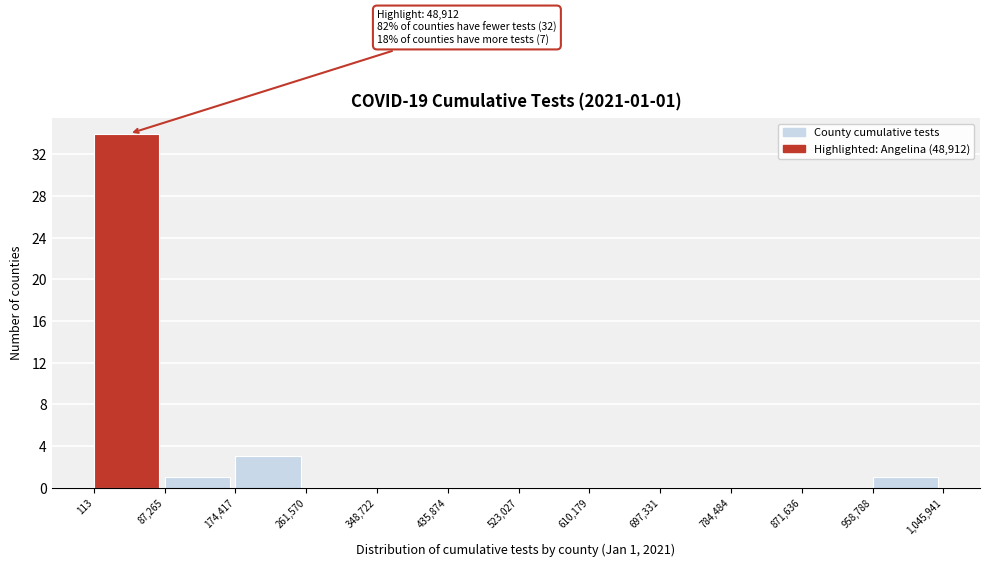

Over which range of the x-axis is the bar tallest?

113 to 87,265